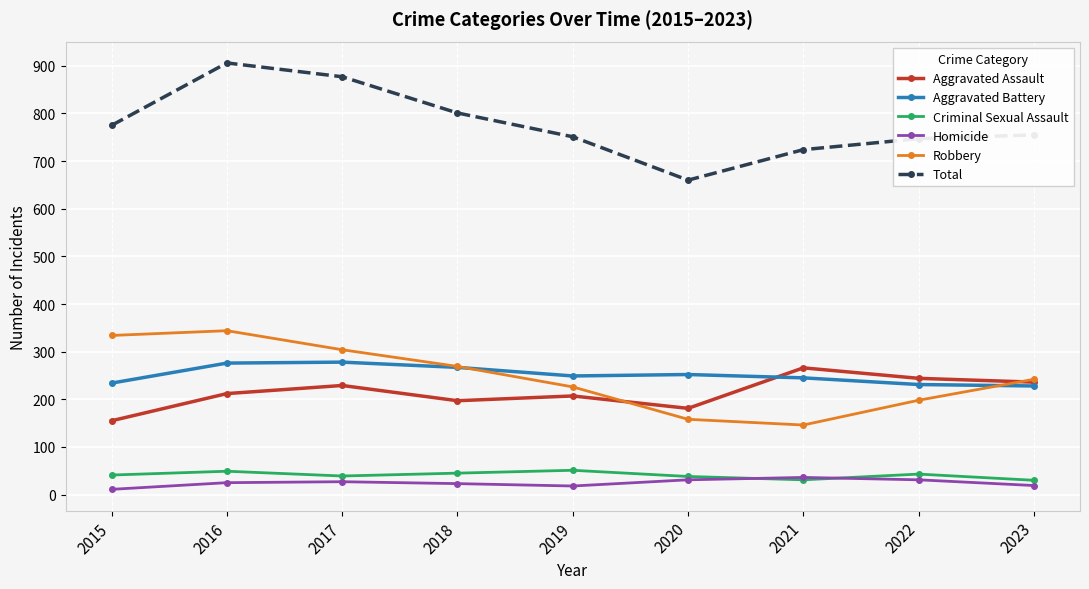

What is the lowest value of the Homicide series?

11